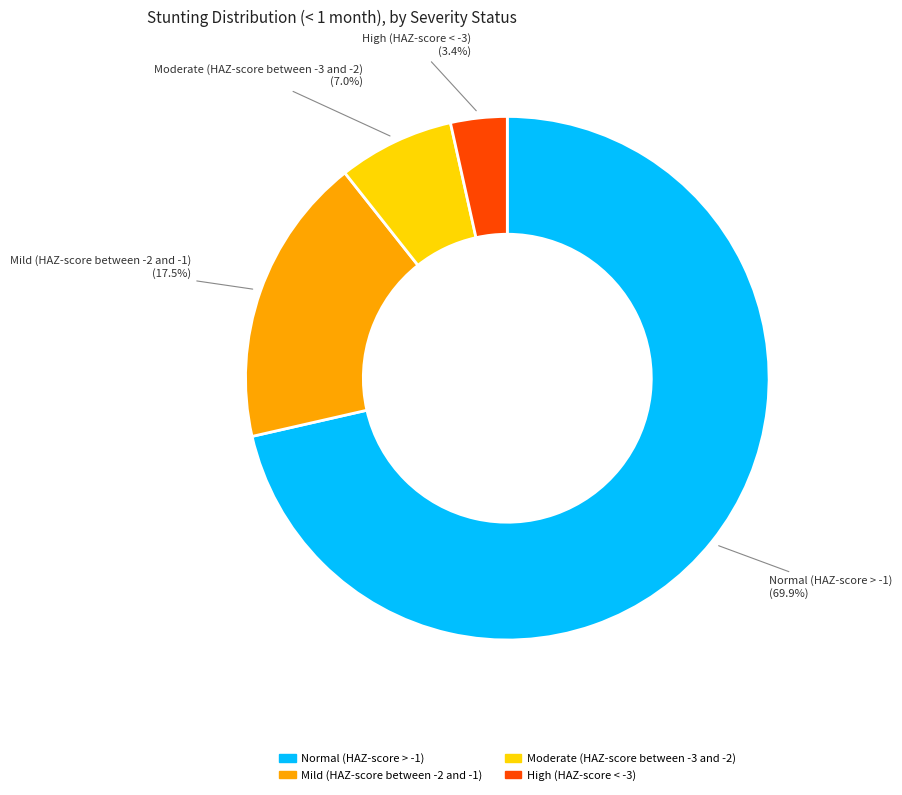

How many segments does this pie chart have?

4